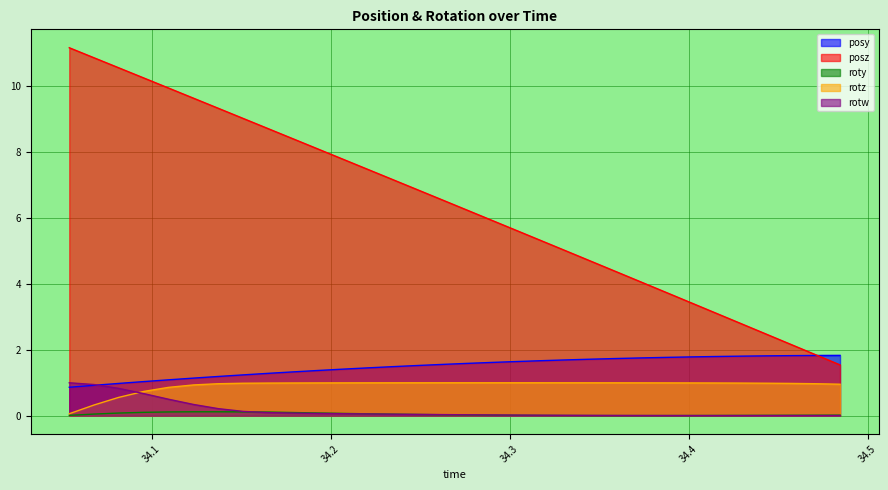

At which category is the sum across all series the highest?

34.06775